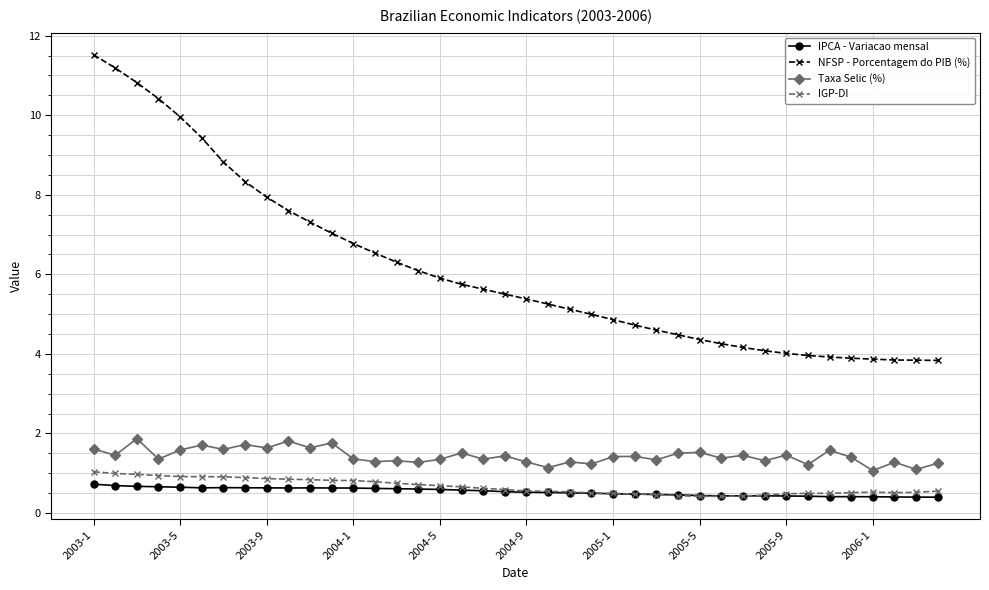

What is the greatest value displayed?

11.5